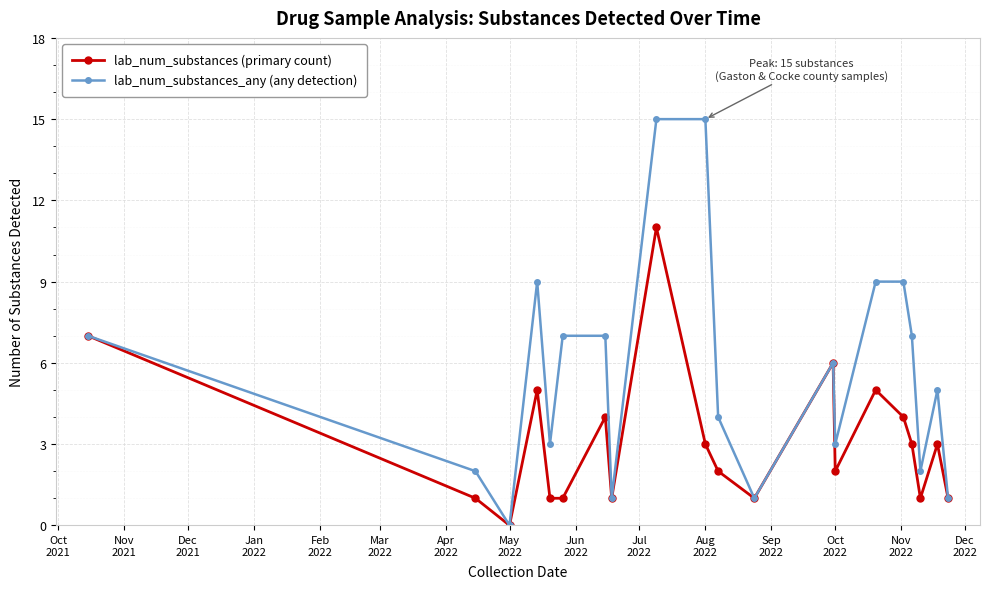

What is the maximum value shown in the chart?

15